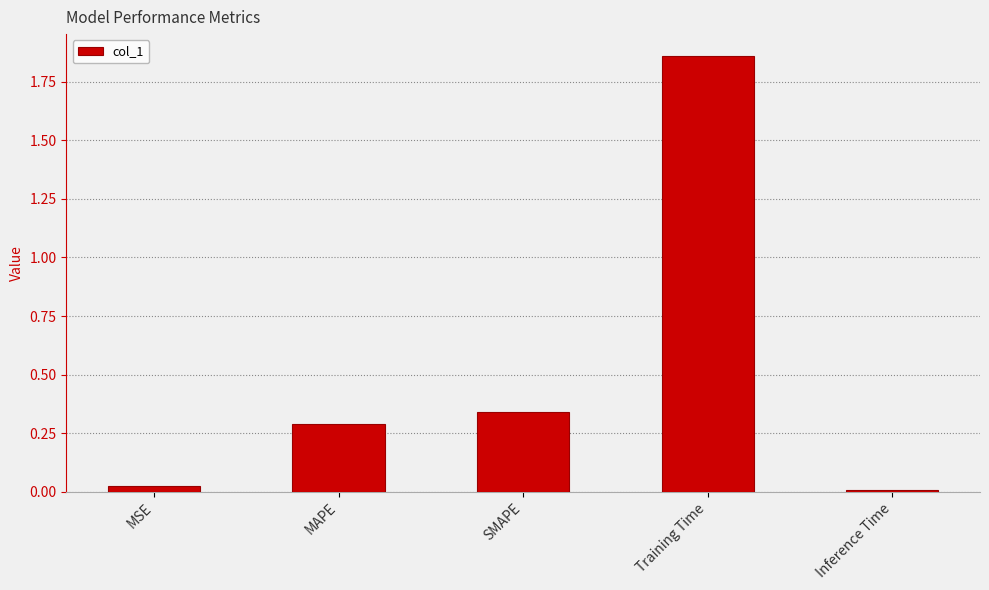

Is it true that the value at MAPE is 0.2?

False